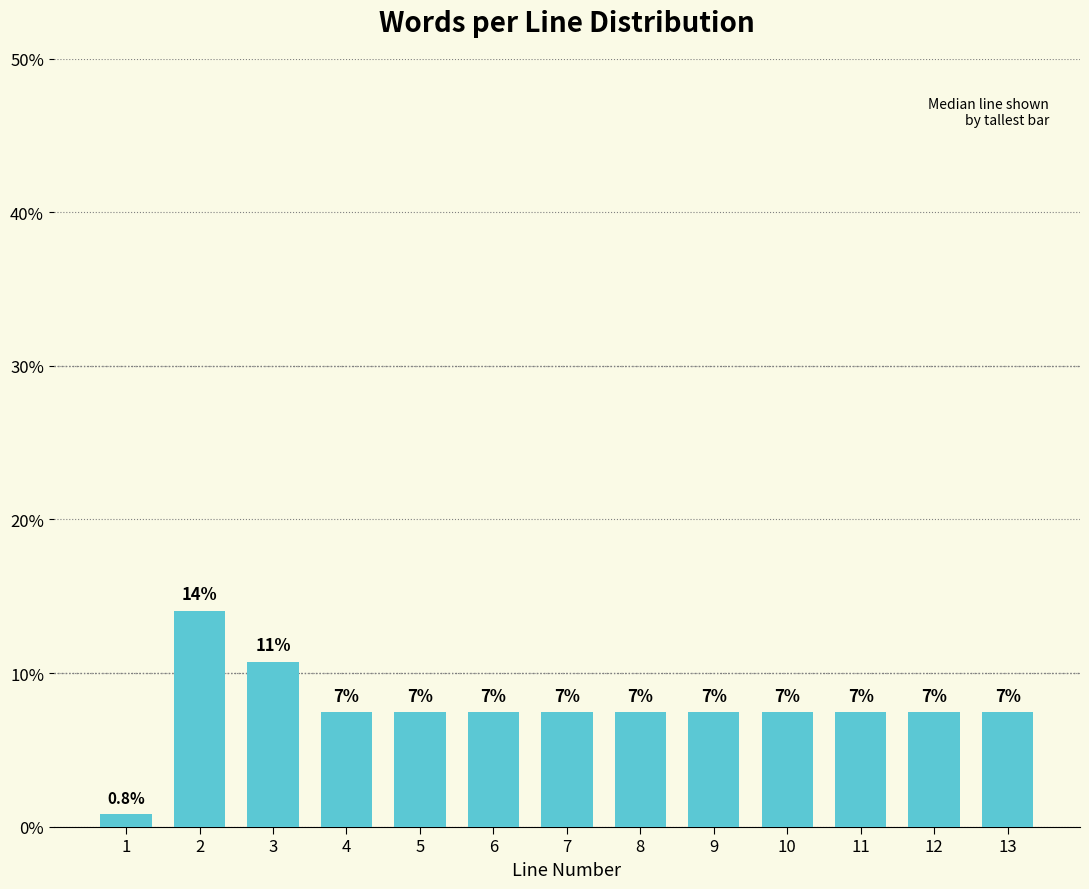

How many bars are there in total?

13